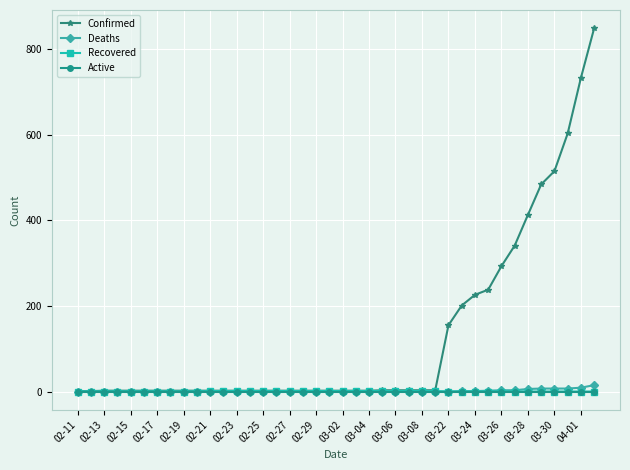

Which series has the largest total across all categories?

Confirmed